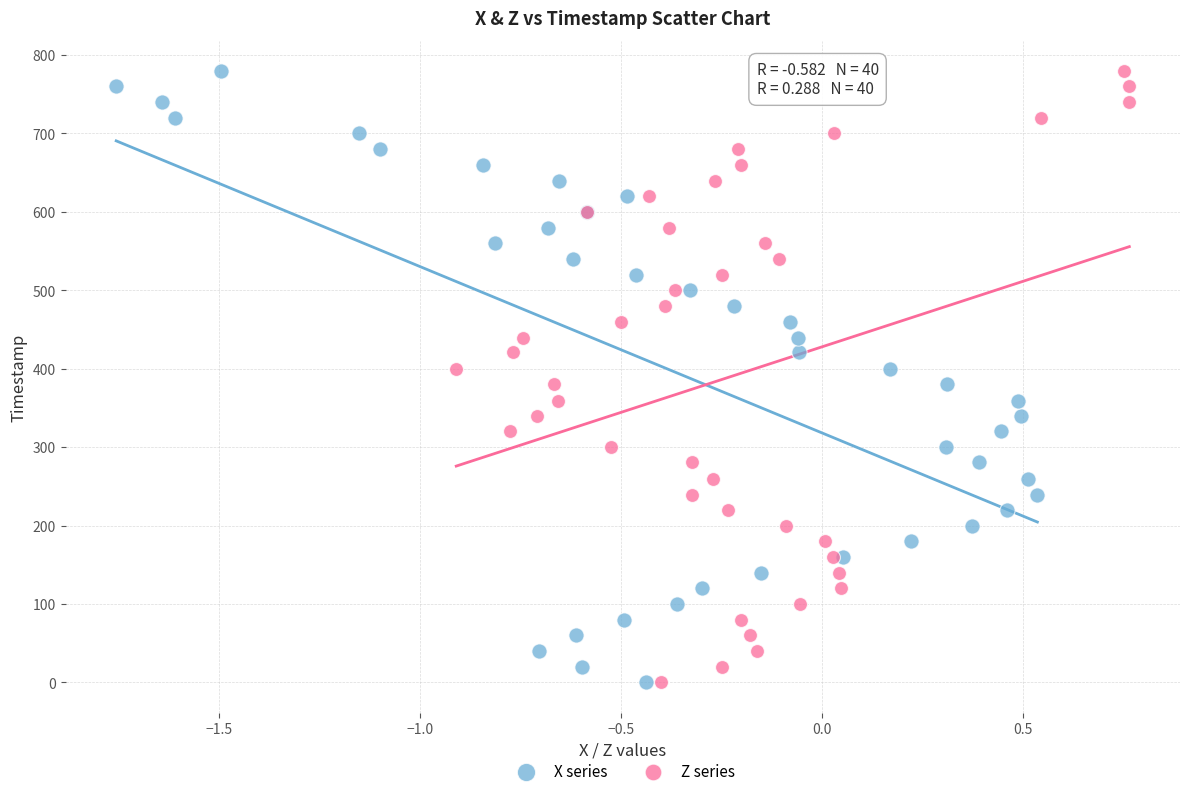

What are all the series names shown in the legend?

X series, Z series